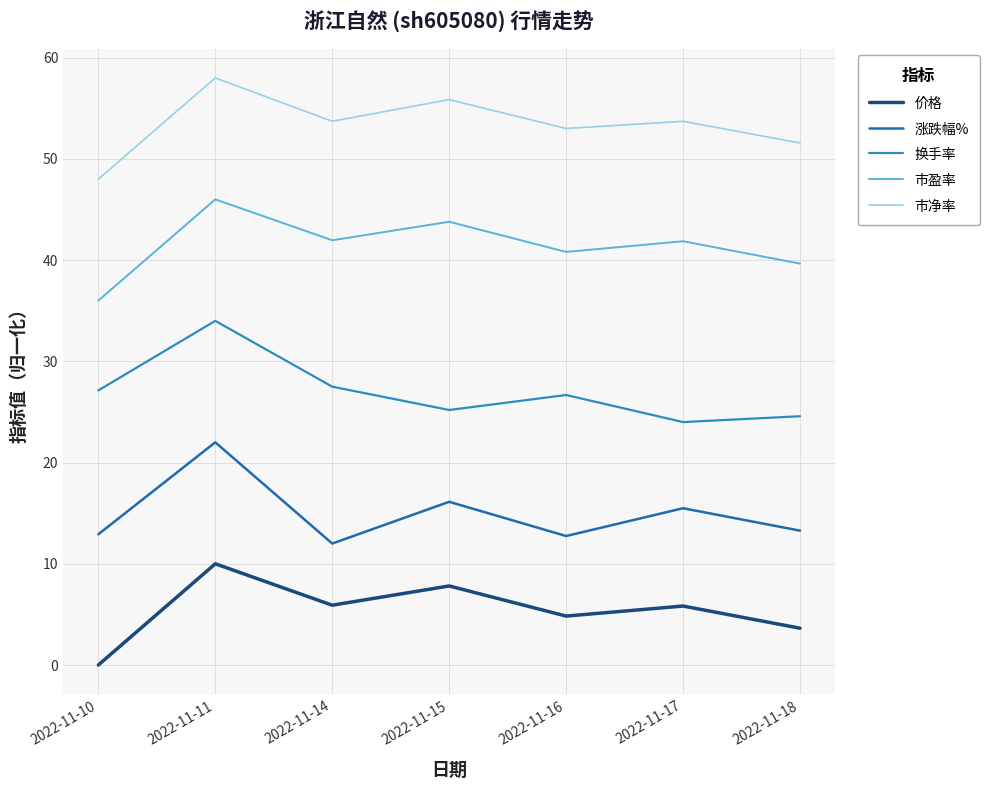

True or false: 市盈率 and 换手率 cross at least once.

False